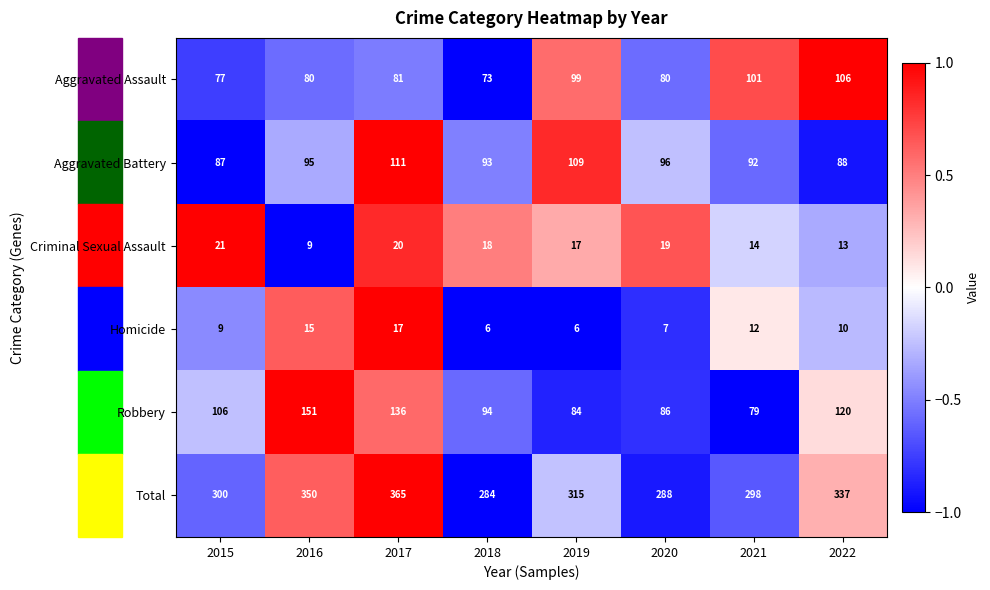

What is the difference between the maximum and second lowest values in the Criminal Sexual Assault series?

8